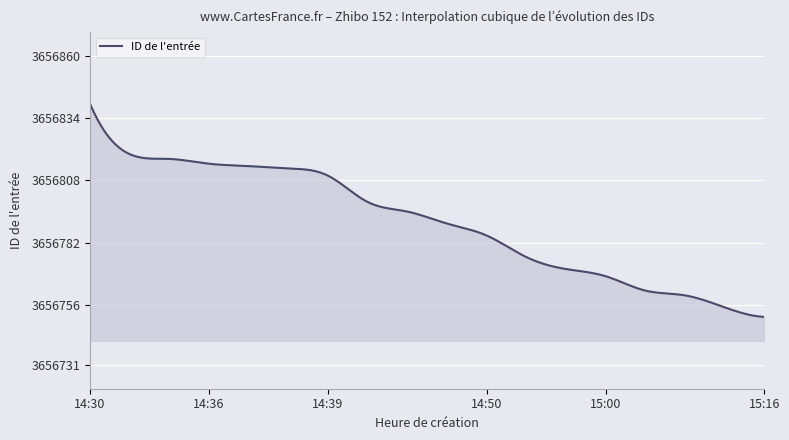

What is the minimum value shown in the chart?

3656751.0